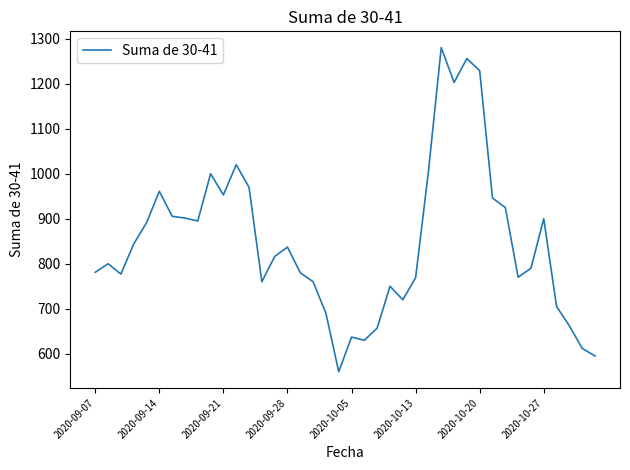

What is the maximum value shown in the chart?

1280.5